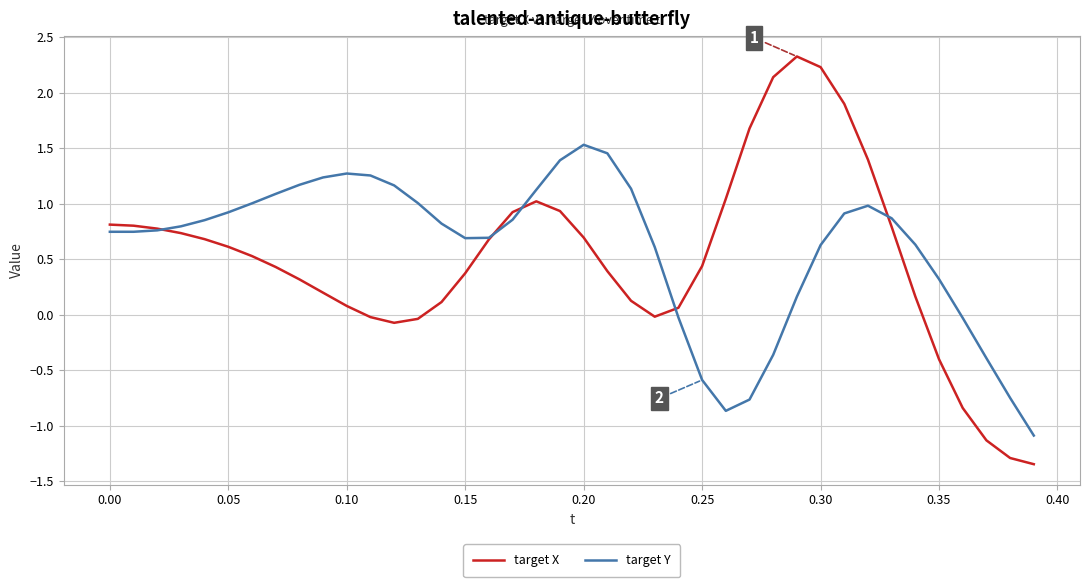

Which series has the largest total across all categories?

target Y